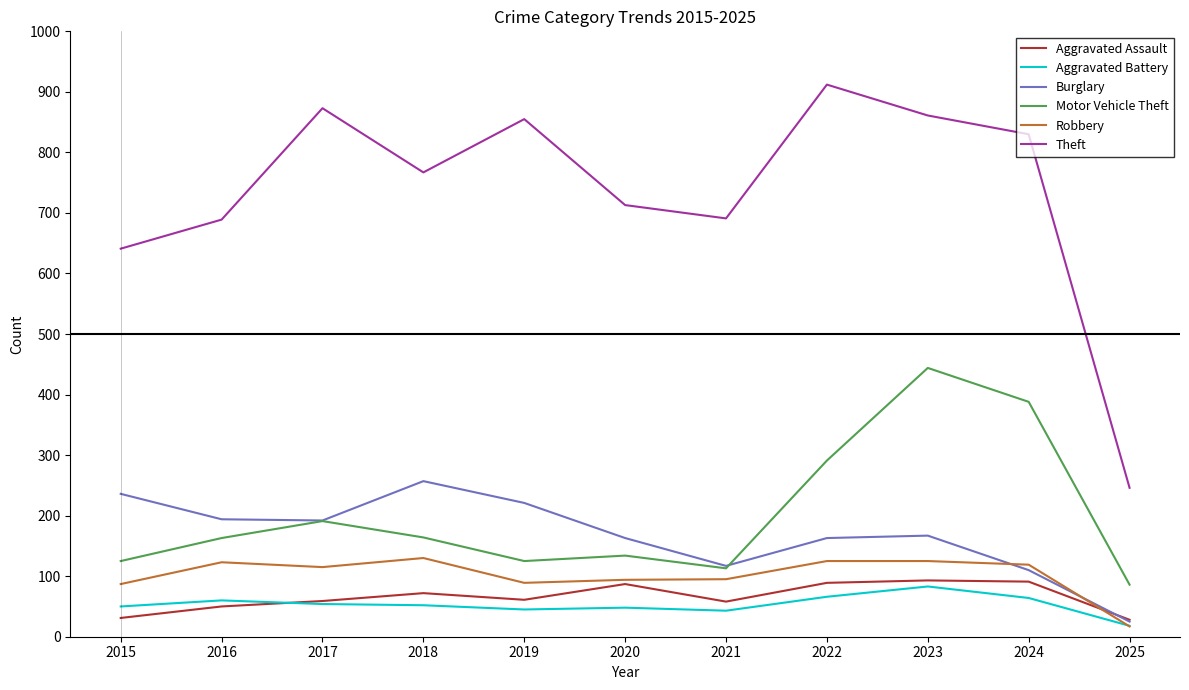

The value of Aggravated Assault at 2018 is 18. True or false?

False